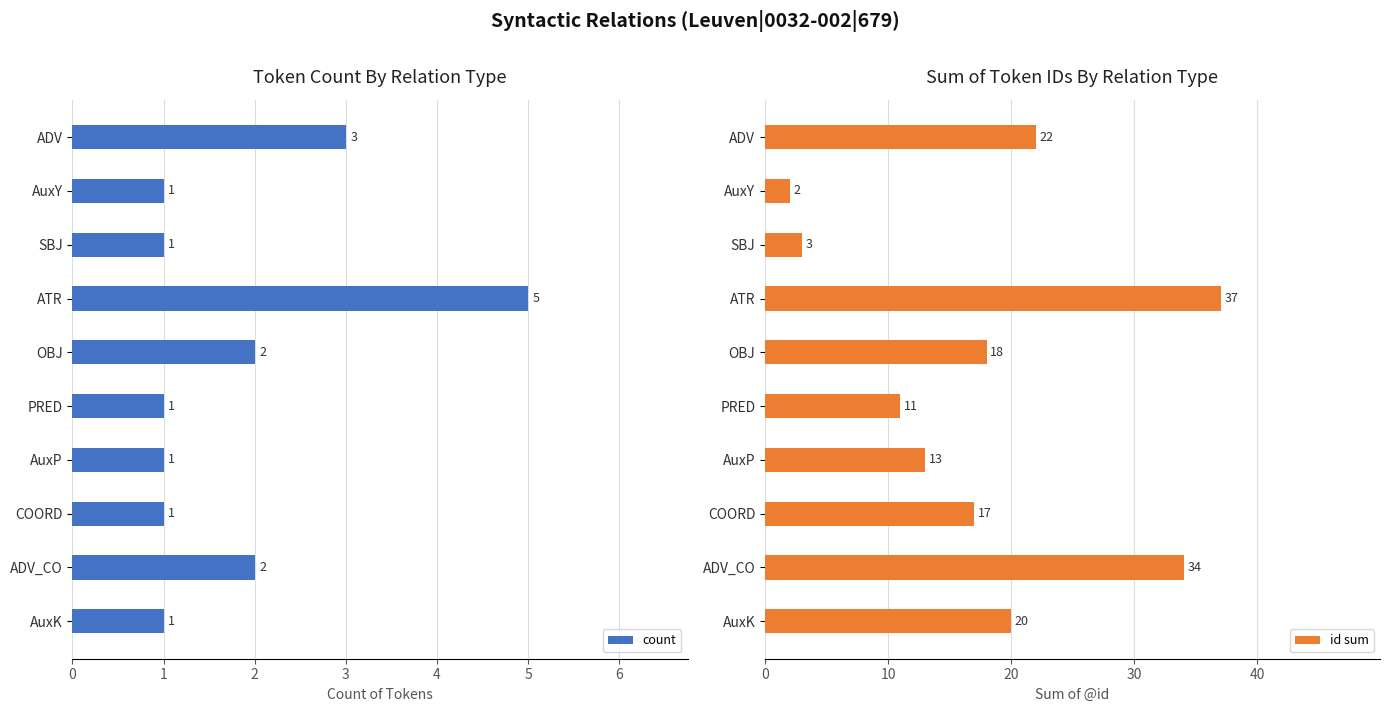

Which series has the widest spread of values?

id sum